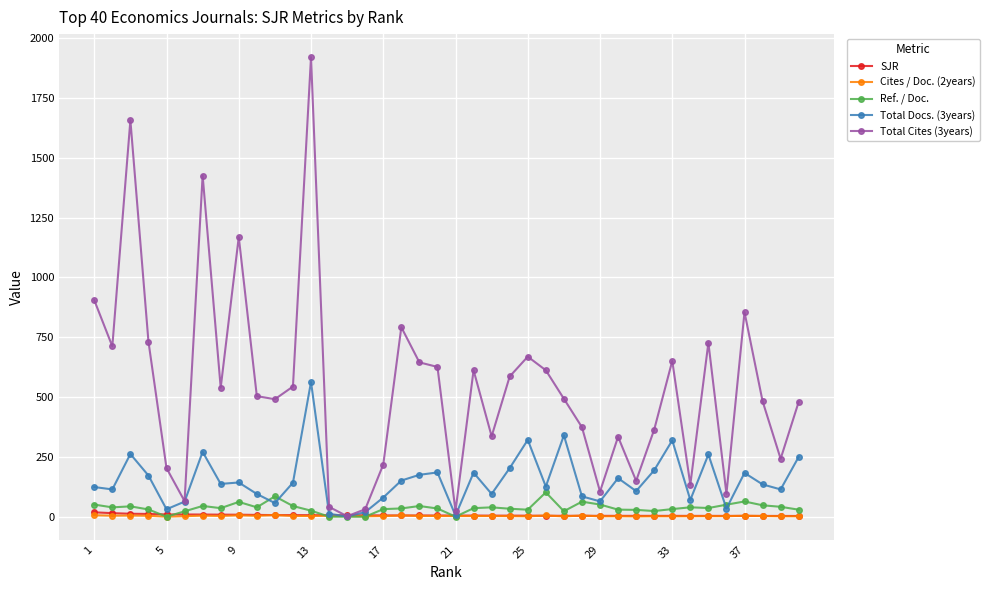

Which series has the largest range (max minus min)?

Total Cites (3years)